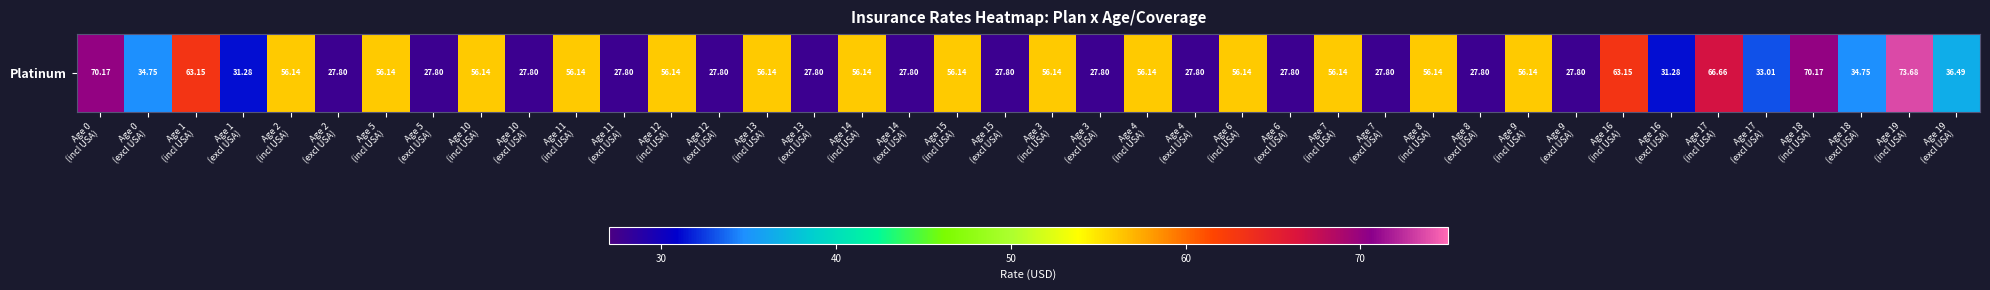

How many data points does each series have?

40